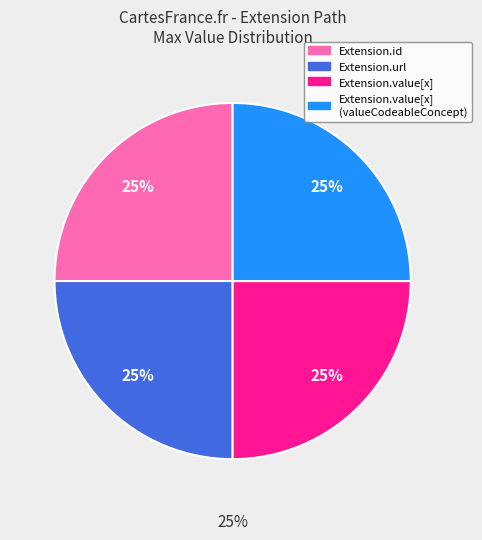

The Extension slice represents 5% of the pie. True or false?

False